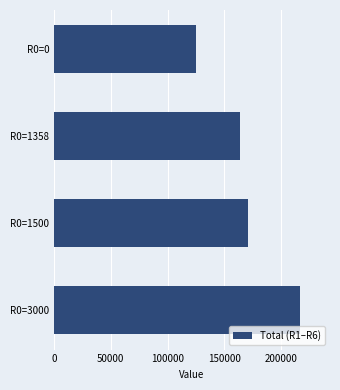

Rank the categories by value from lowest to highest.

R0=0, R0=1358, R0=1500, R0=3000